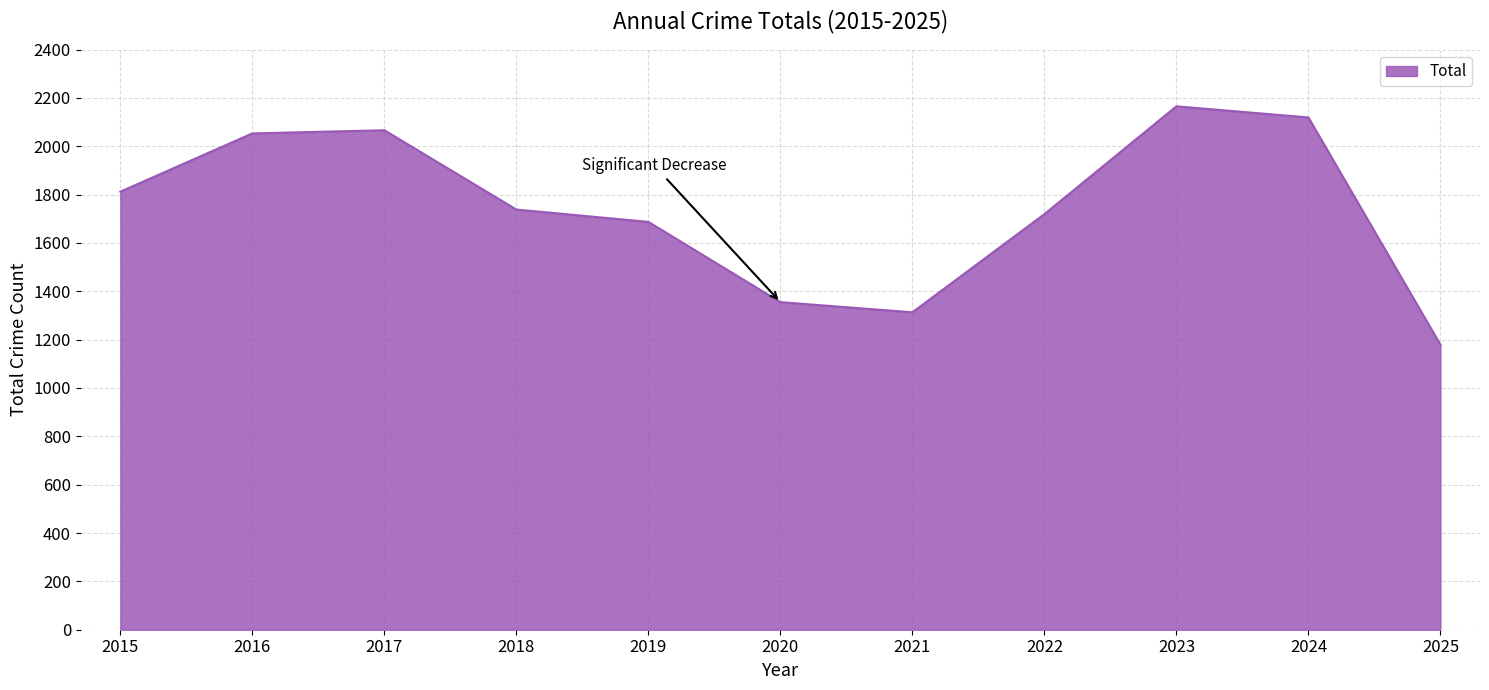

Does the chart have visible grid lines?

Yes